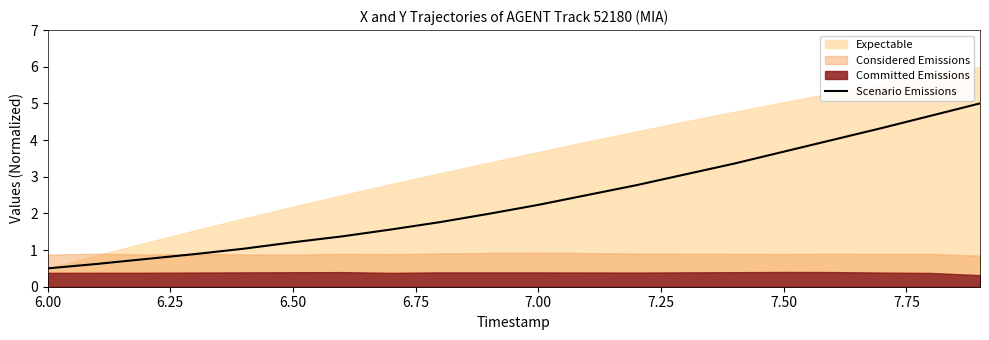

What is the minimum value for Scenario Emissions?

0.5